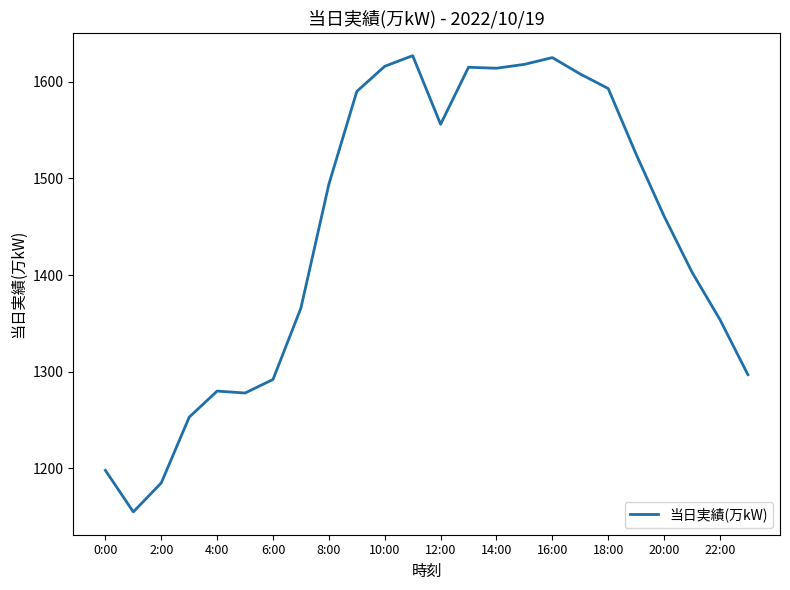

What is the difference between the maximum and minimum values?

472